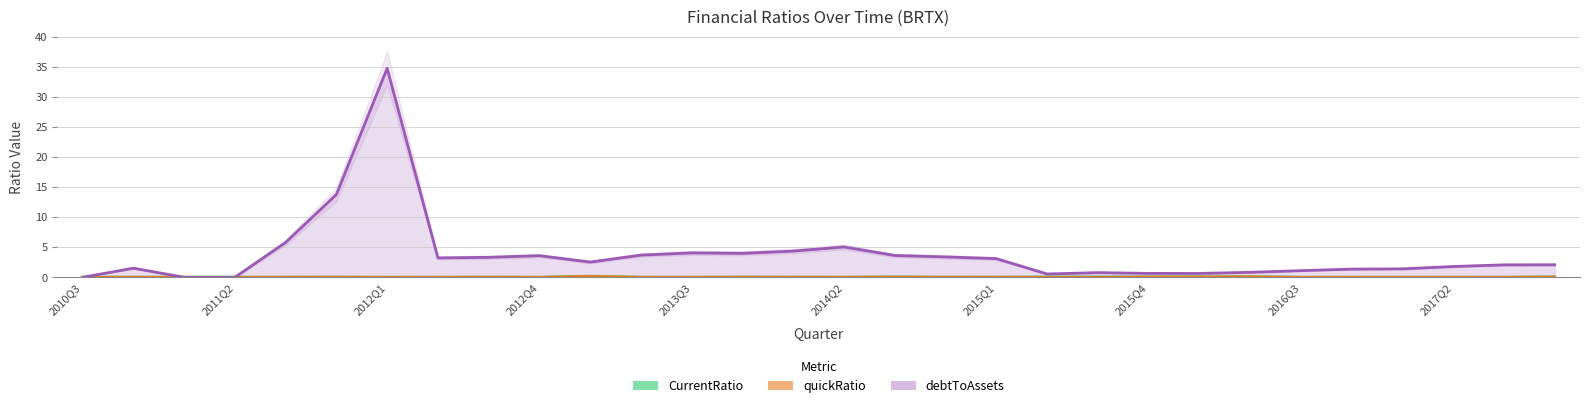

What is the difference between the maximum and second lowest values in the CurrentRatio series?

0.2